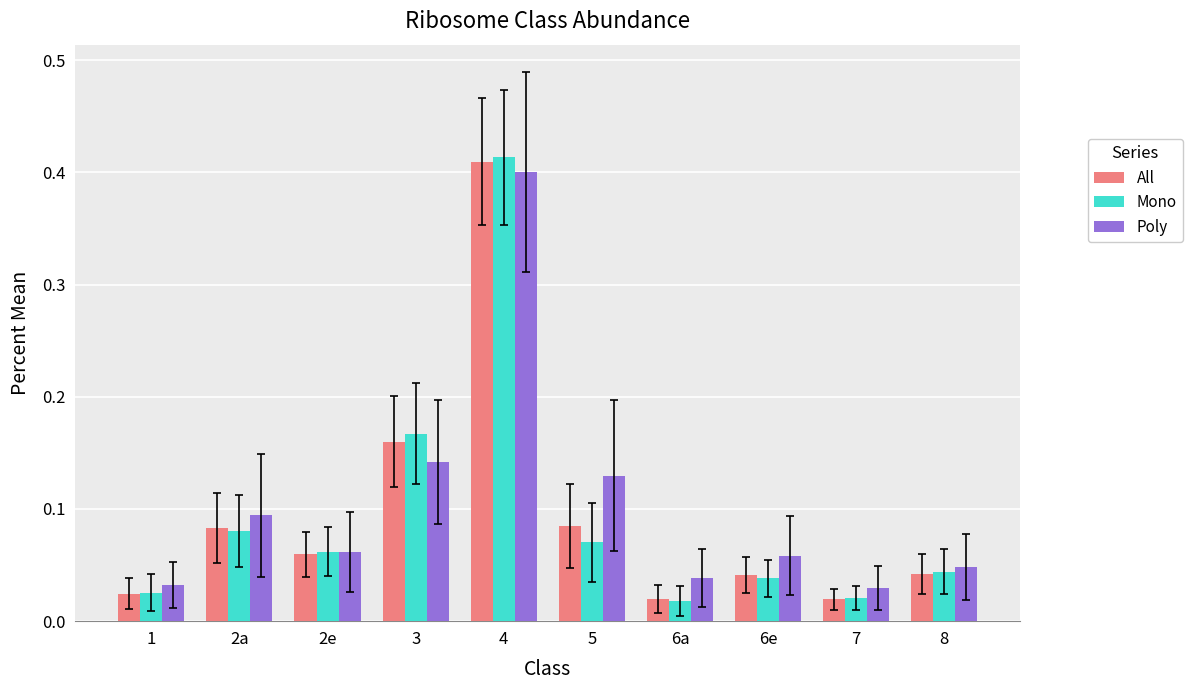

Is it true that Poly equals 0.7 at 4?

False